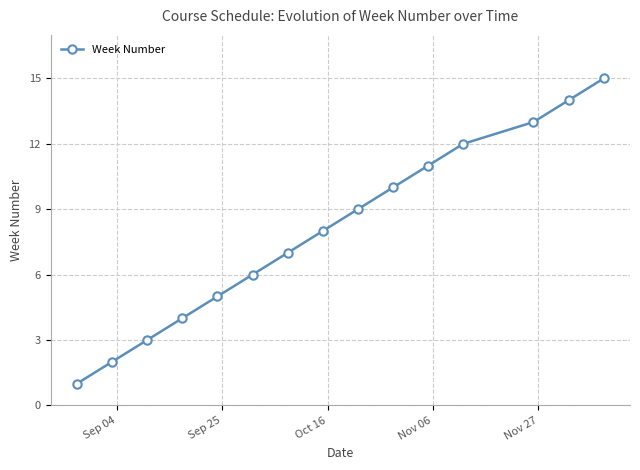

What is the greatest value displayed?

15